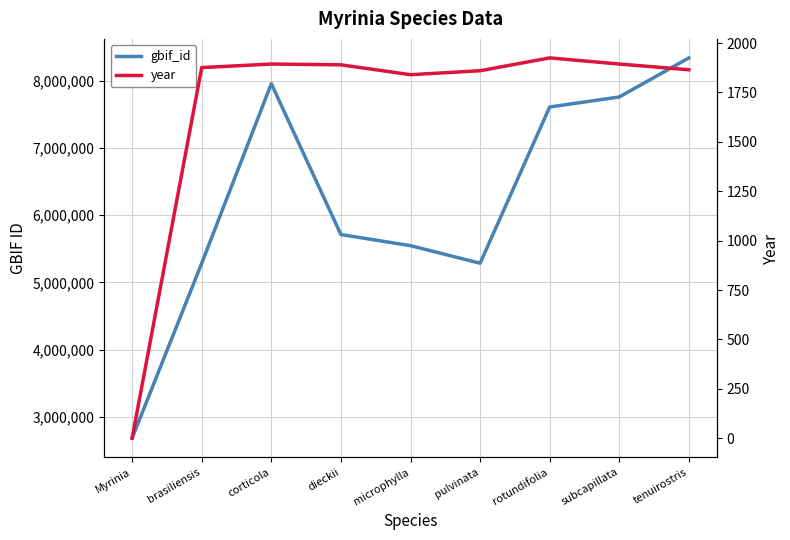

Reading left to right, extract all data points from this chart.

gbif_id: 2681406	5283587	7954250	5710849	5545095	5283586	7607584	7757131	8338118
year: 0	1876	1894	1890	1840	1860	1925	1894	1865